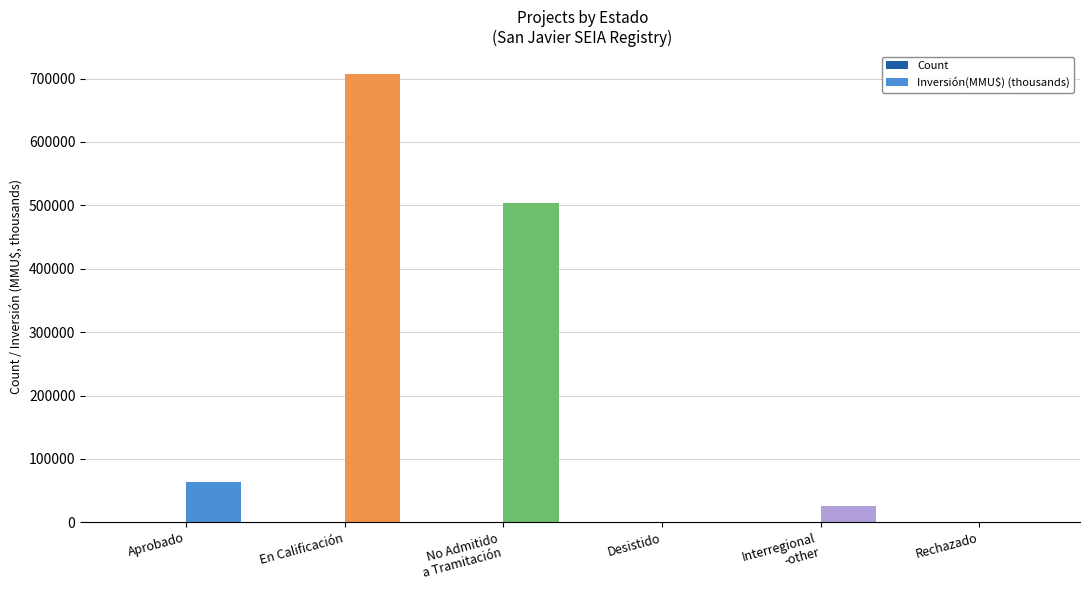

Which series changed the most between Aprobado and No Admitido
a Tramitación?

Inversión(MMU$) (thousands)